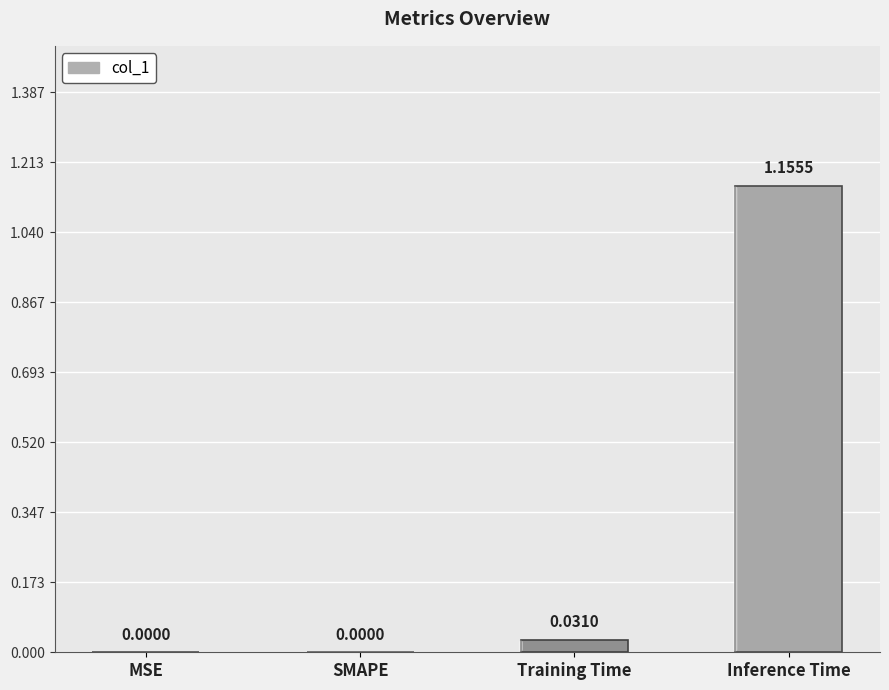

What is the change in value from MSE to Inference Time?

+1.2